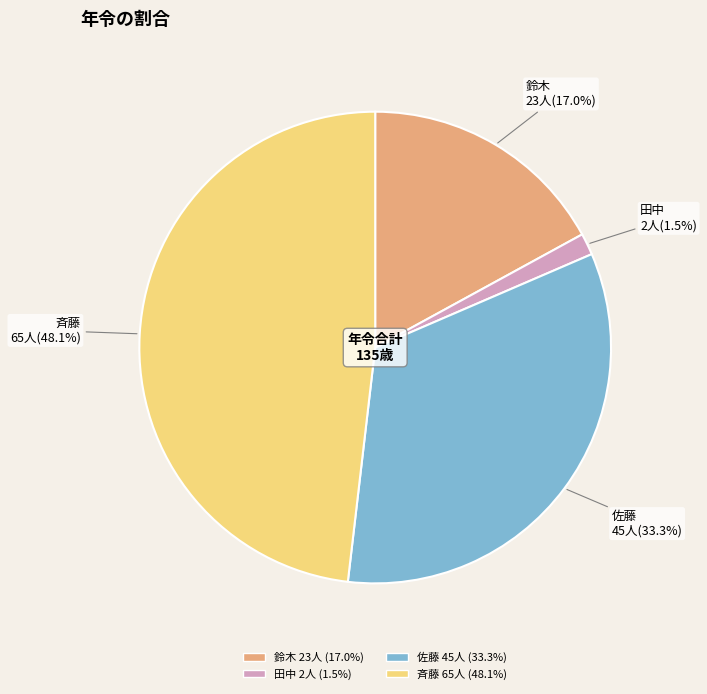

To the nearest percent, what is the average slice percentage?

25%